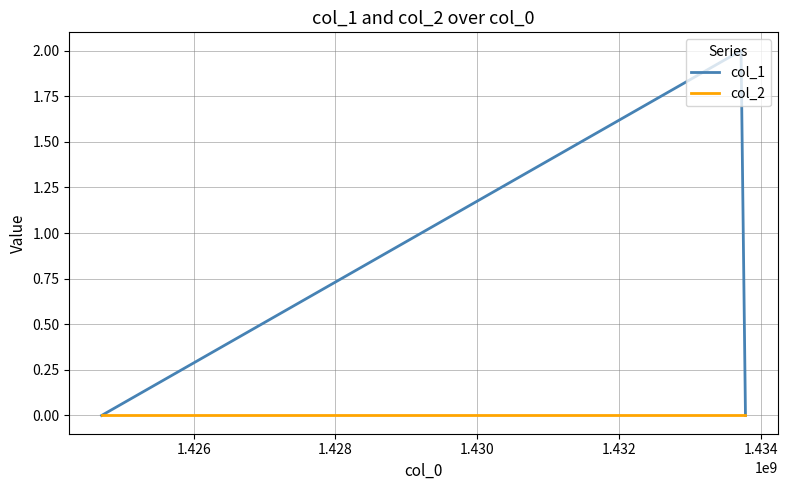

List the series in order of their peak value, lowest first.

col_2, col_1